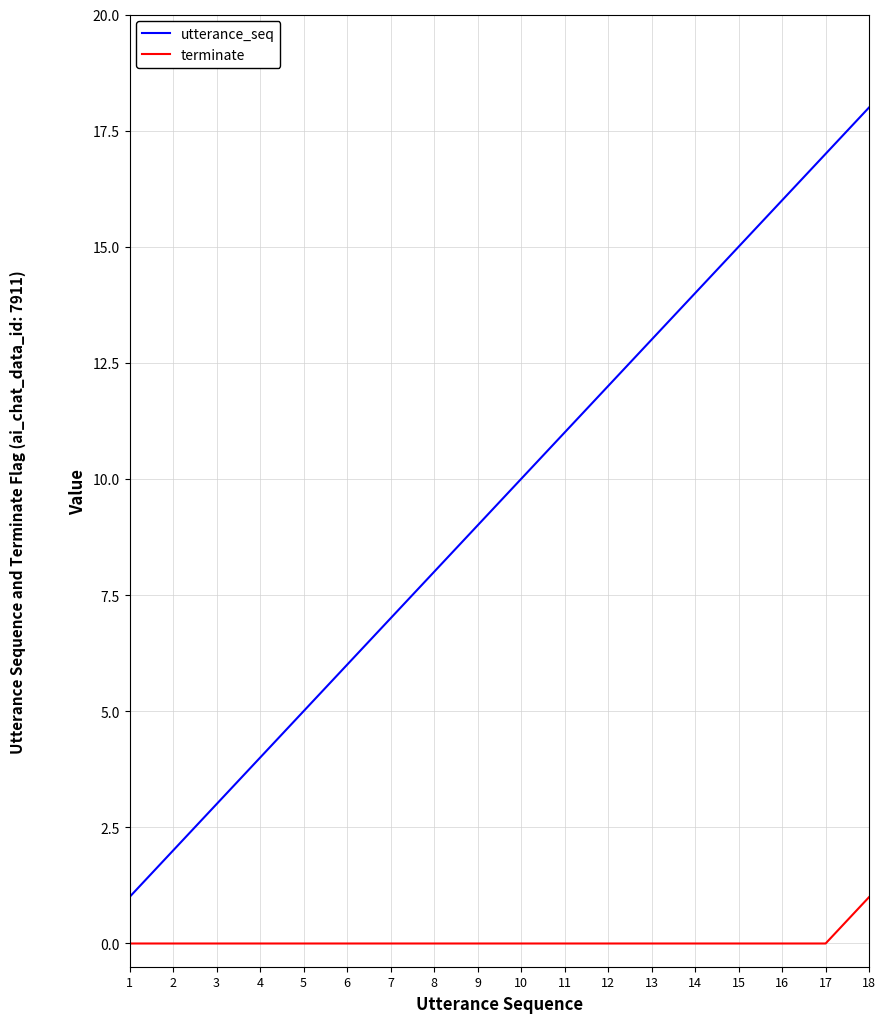

Rank the series at 6 from highest to lowest value.

utterance_seq, terminate